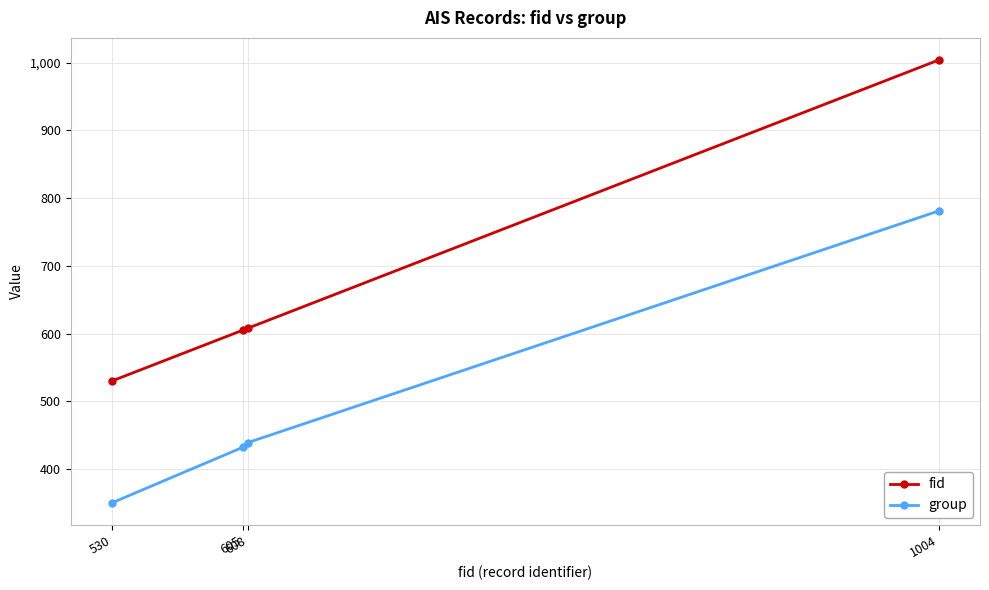

What is the value of the group point at the 3rd from the left?

439